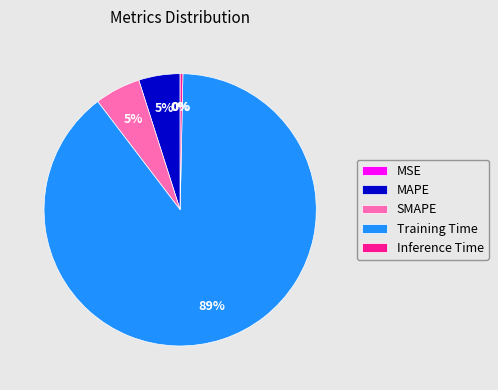

True or false: SMAPE accounts for 5% of the total.

True